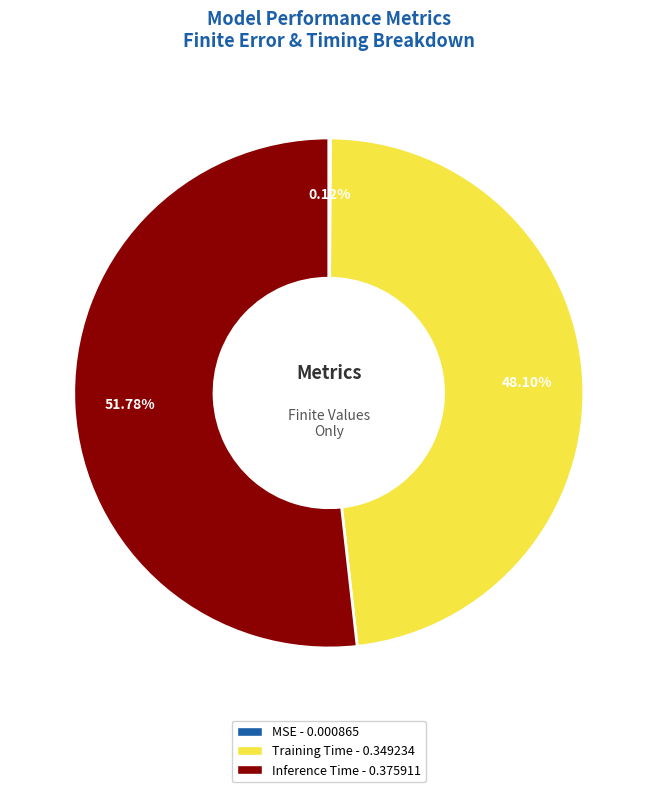

Between Training Time - 0.349234 and Inference Time - 0.375911, which is larger?

Inference Time - 0.375911